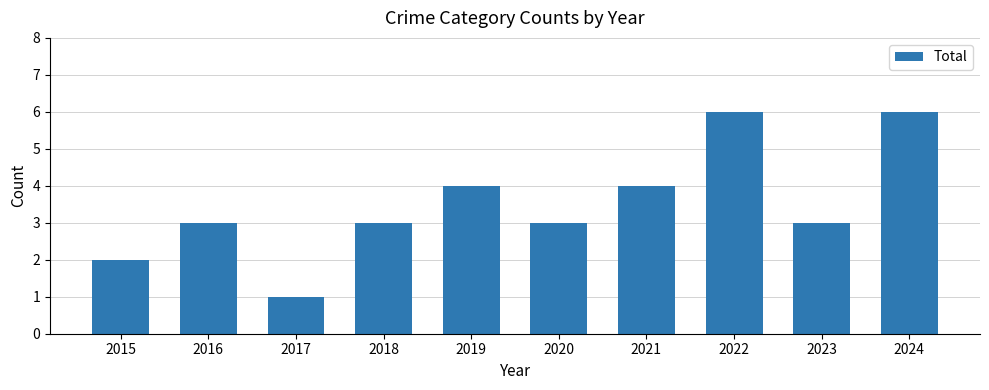

What is the sum of all values?

35